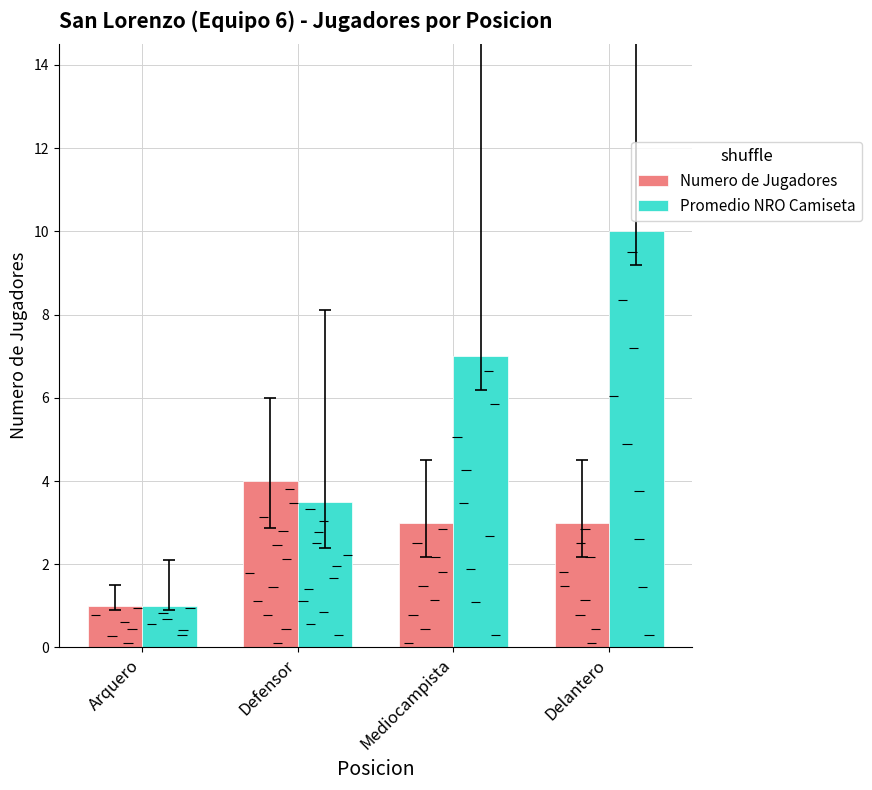

What is the sum of the Promedio NRO Camiseta values at Delantero and Arquero?

11.0